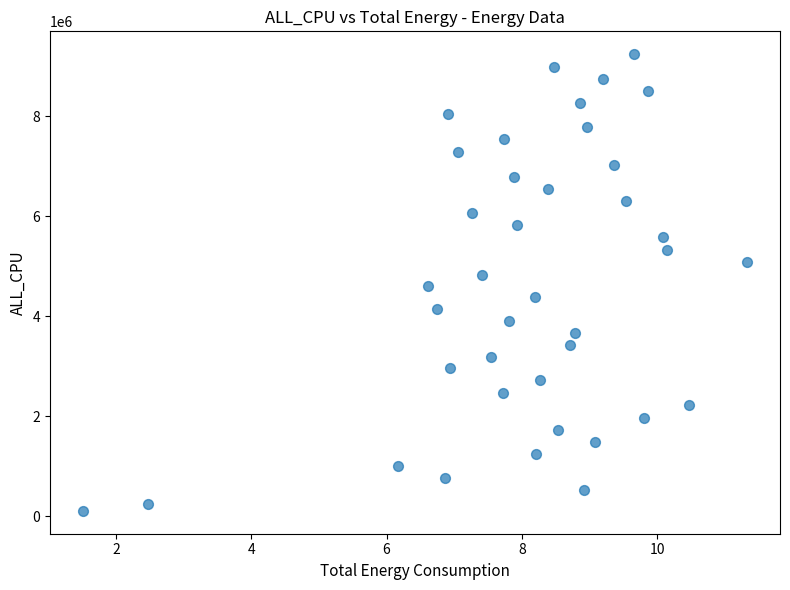

What is the range of Y values (max minus min)?

9142148